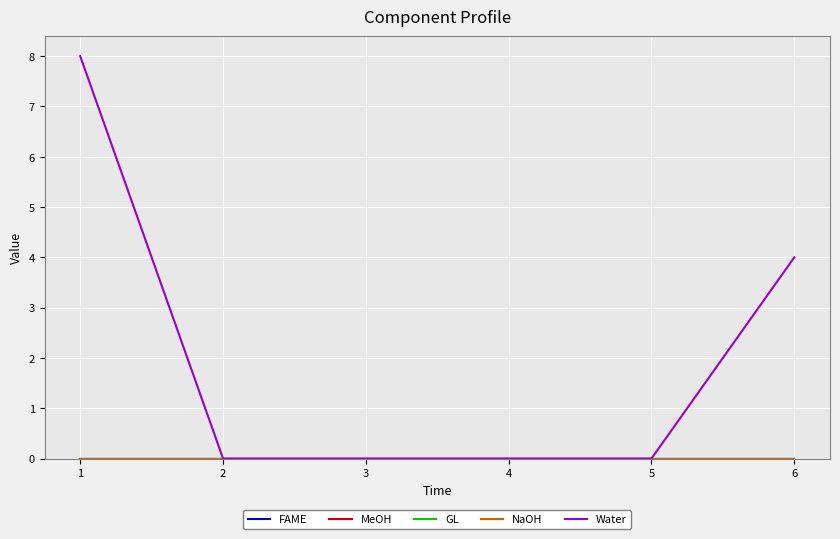

Between 6 and 5, which is larger?

6